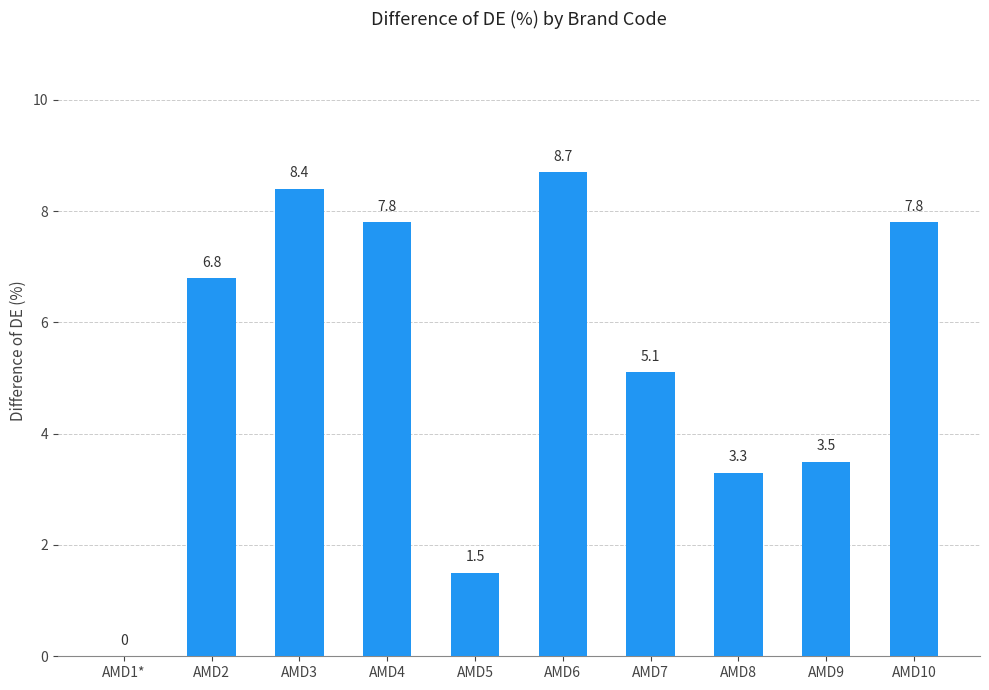

The chart shows a value of 1.5 at AMD8. True or false?

False